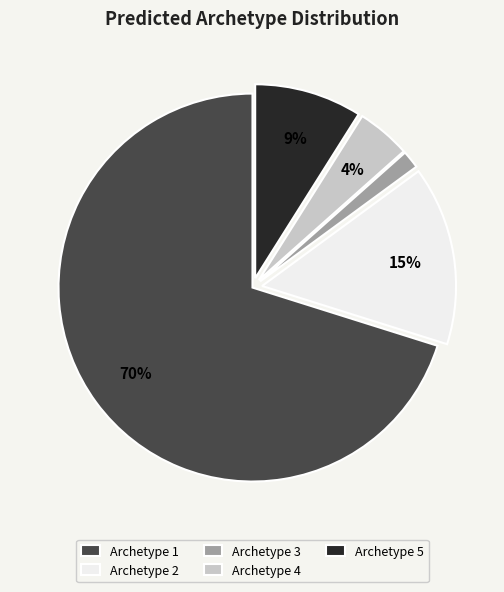

Which category has the biggest portion of the pie?

Archetype 1